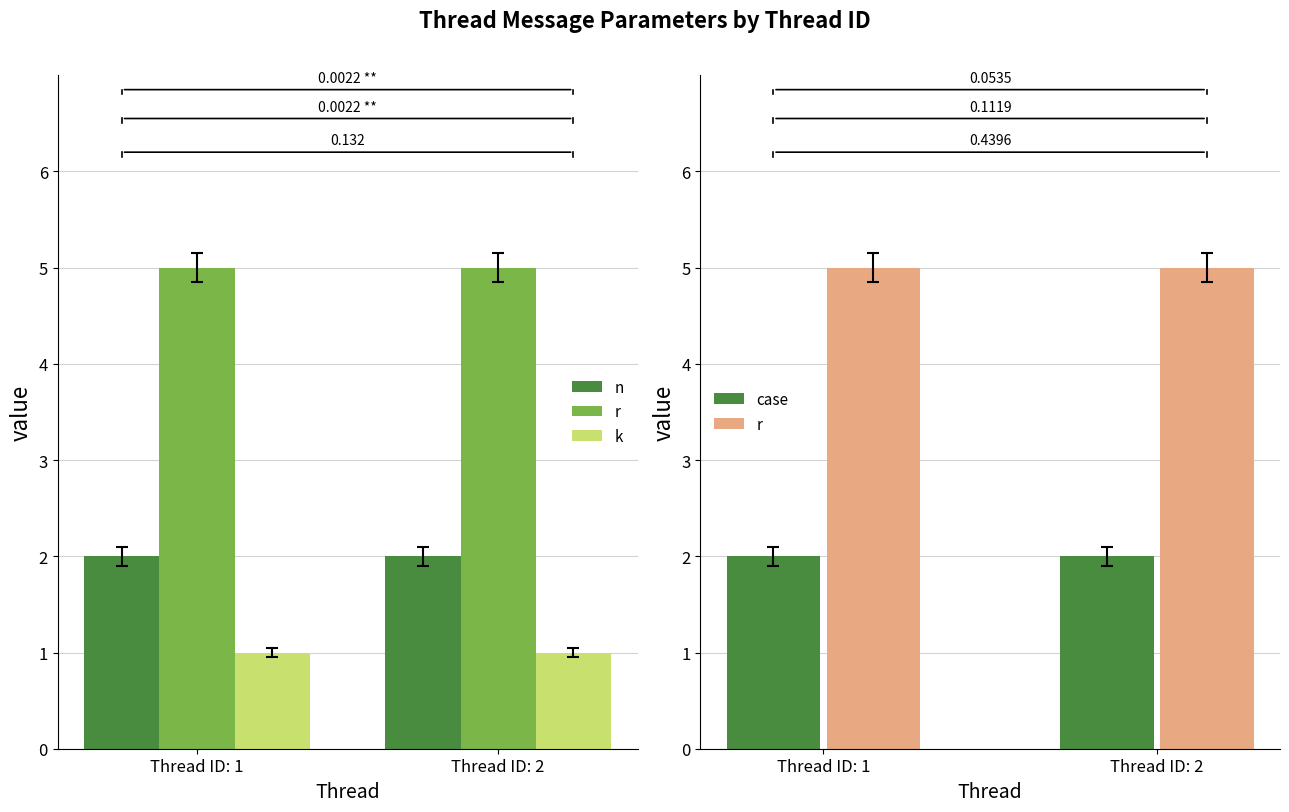

What is the minimum value for r?

5